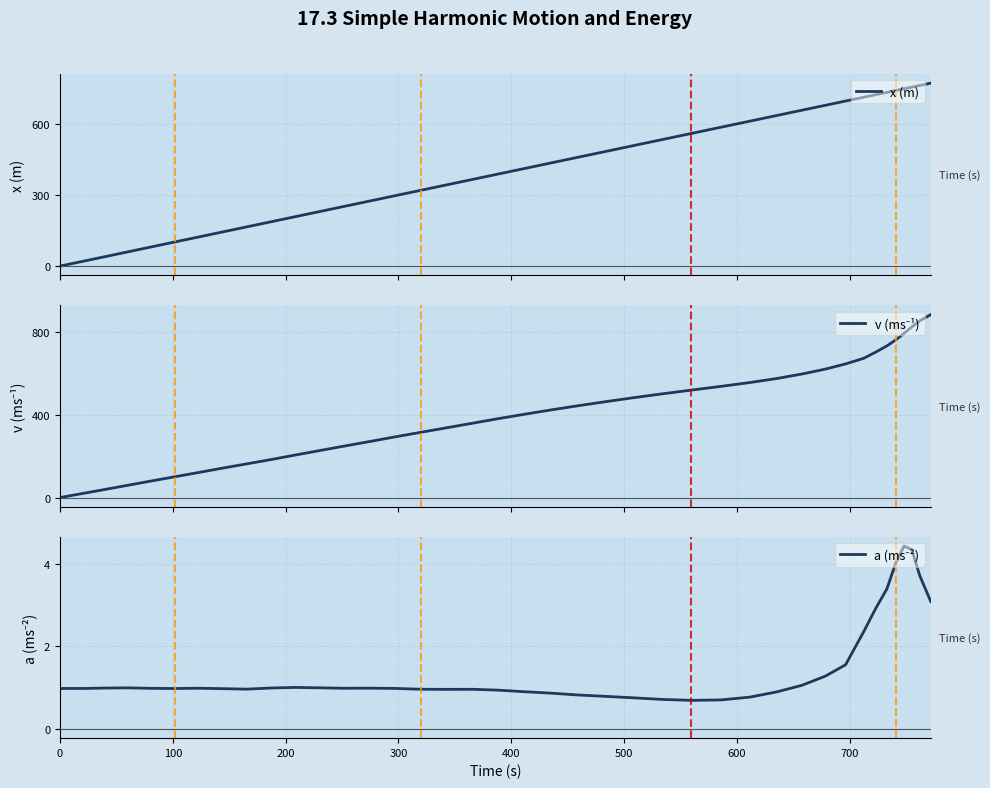

What is the difference between the maximum and second lowest values in the v (ms⁻¹) series?

863.1